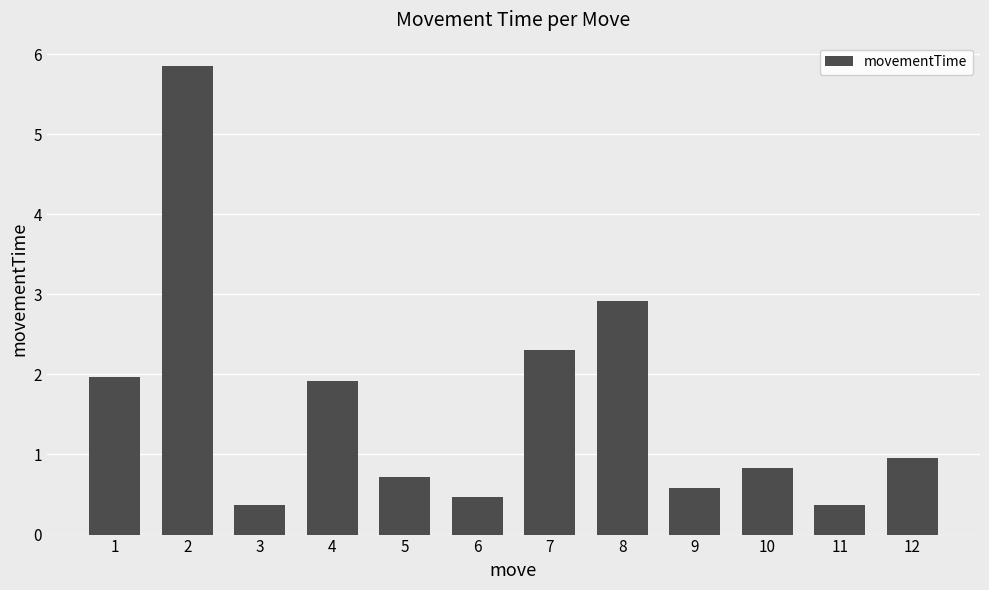

What value does the data have at 10?

0.8